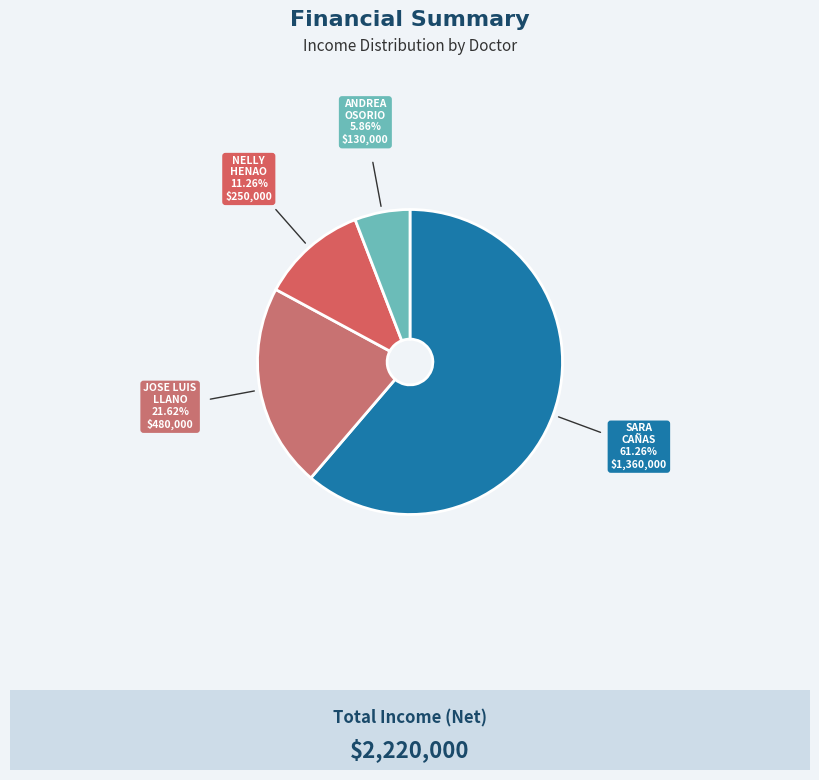

How many segments does this pie chart have?

4